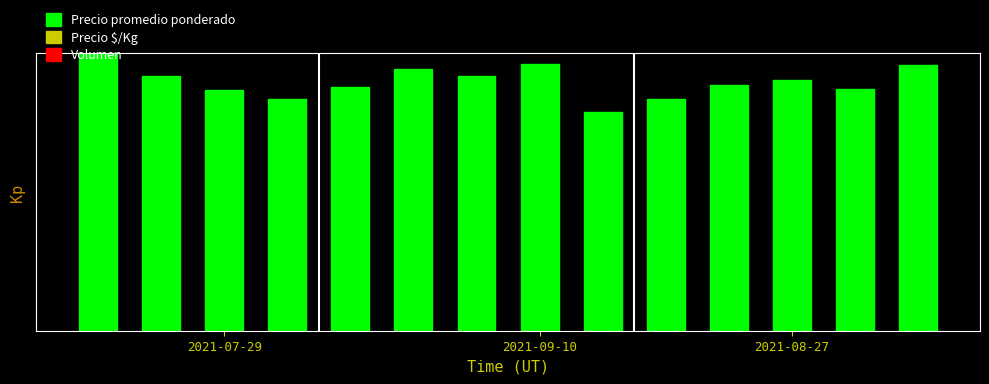

Are the bars horizontal?

No